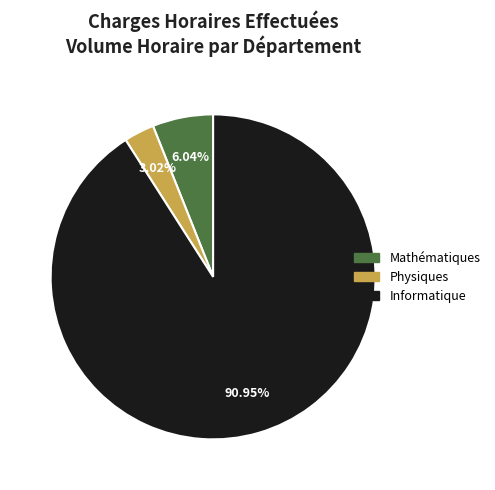

What portion of the pie excludes Mathématiques?

94.0%